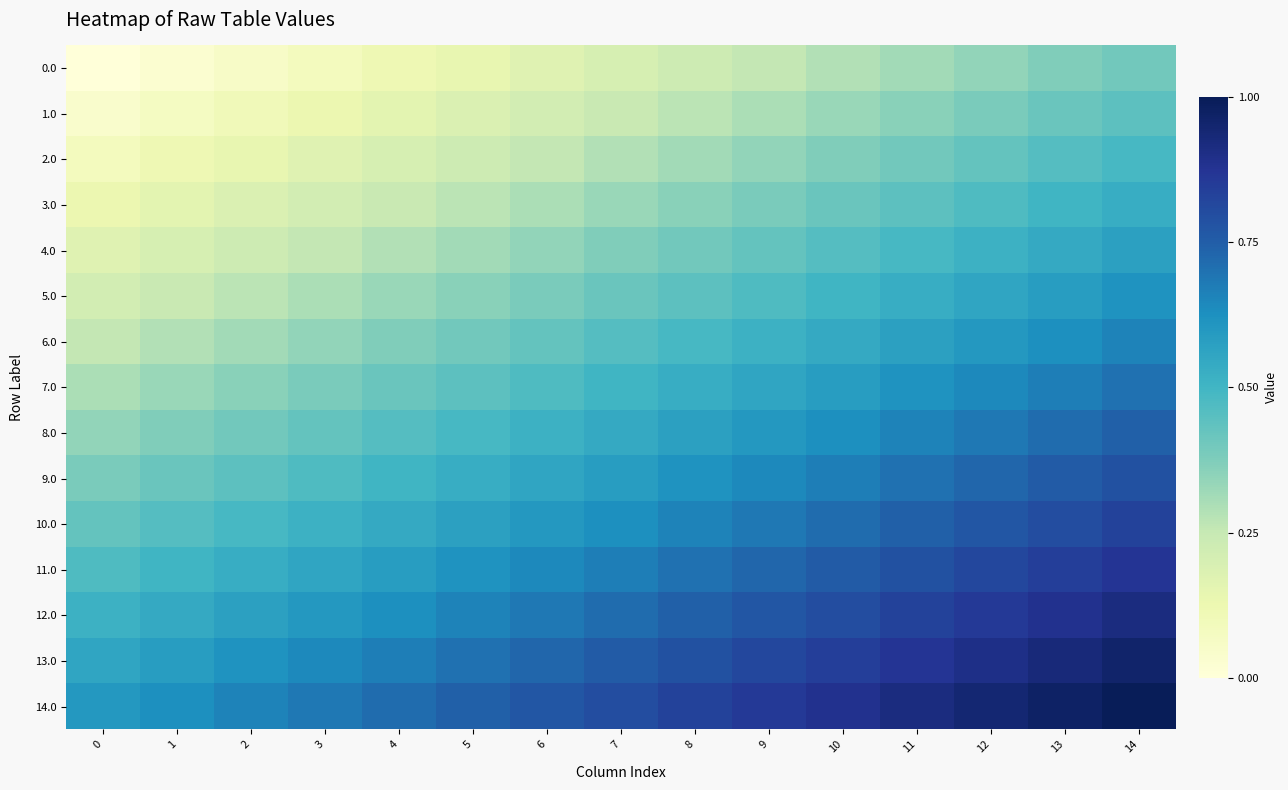

Which series has the widest spread of values?

8.0